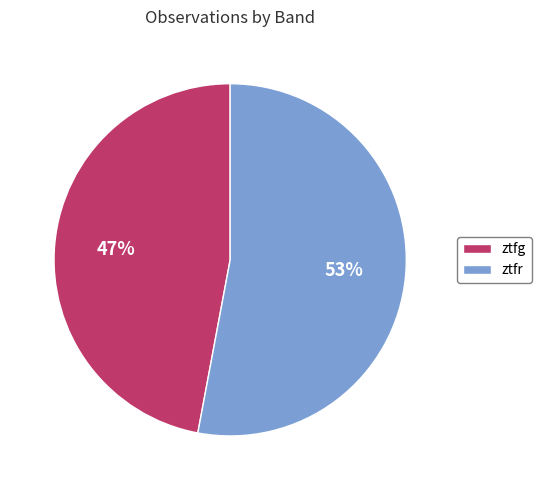

Which category has the biggest portion of the pie?

ztfr